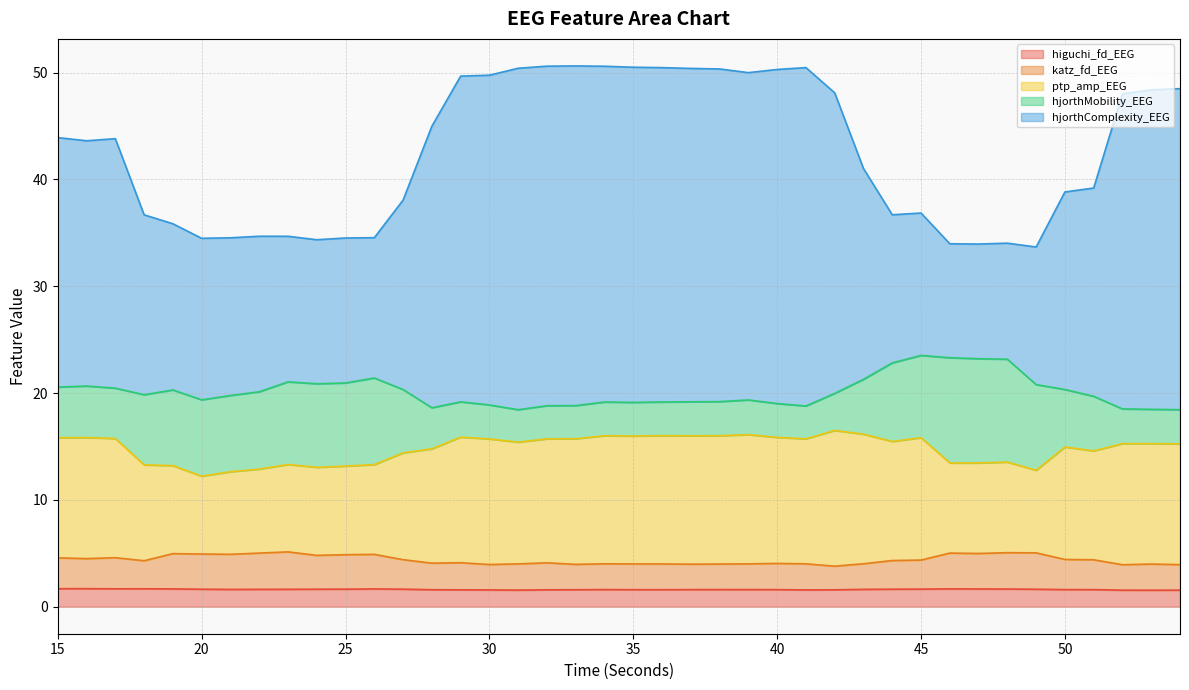

Does the chart have visible grid lines?

Yes